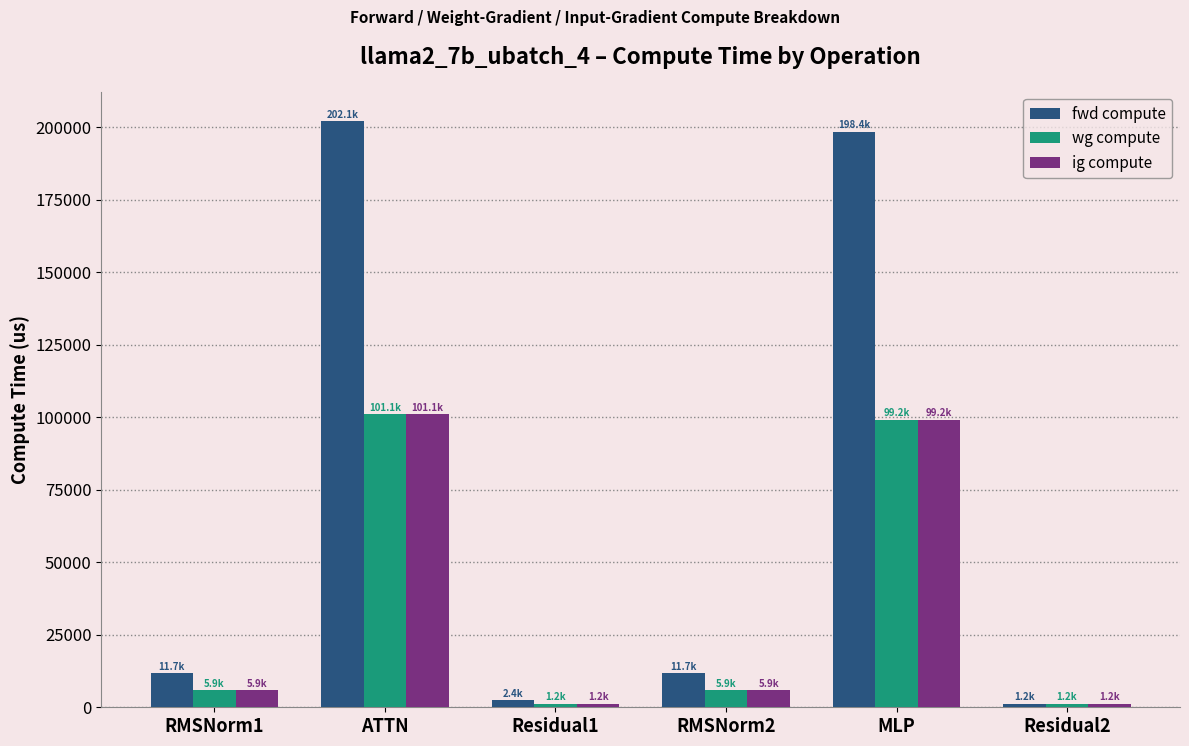

Reading left to right, list all the values displayed in this chart.

fwd compute: 11714.6	202103.2	2433.0	11714.6	198426.6	1216.5
wg compute: 5857.3	101051.6	1216.5	5857.3	99213.3	1216.5
ig compute: 5857.3	101051.6	1216.5	5857.3	99213.3	1216.5